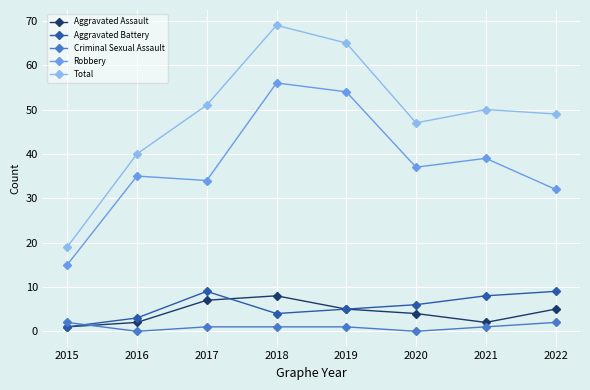

True or false: Total and Robbery intersect in this chart.

False